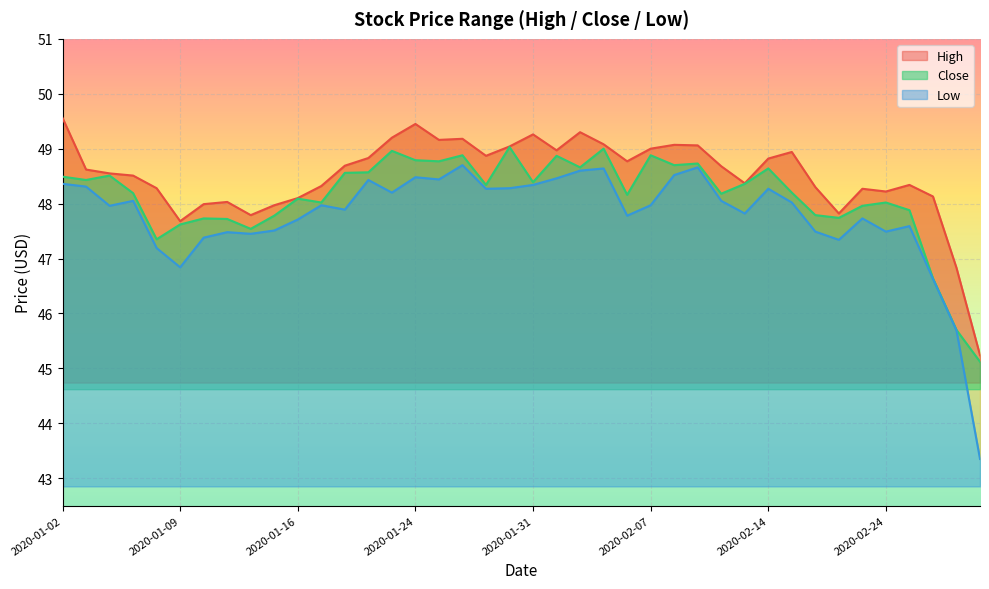

True or false: Low and Close intersect in this chart.

False